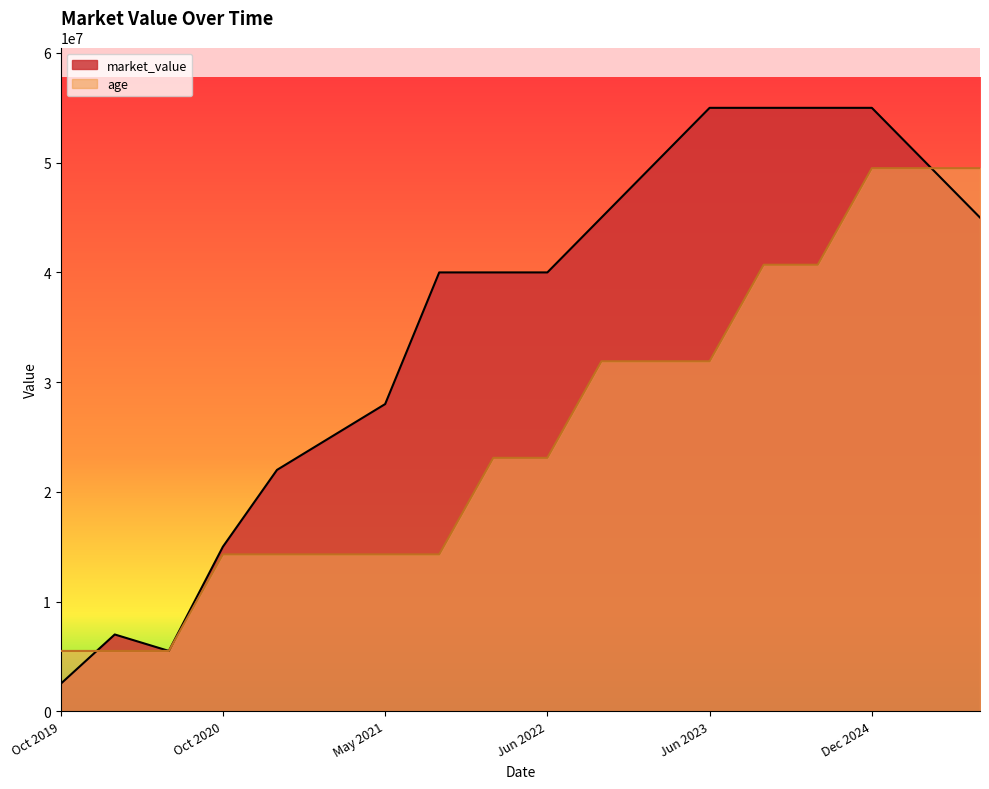

How many lines are shown in the chart?

2